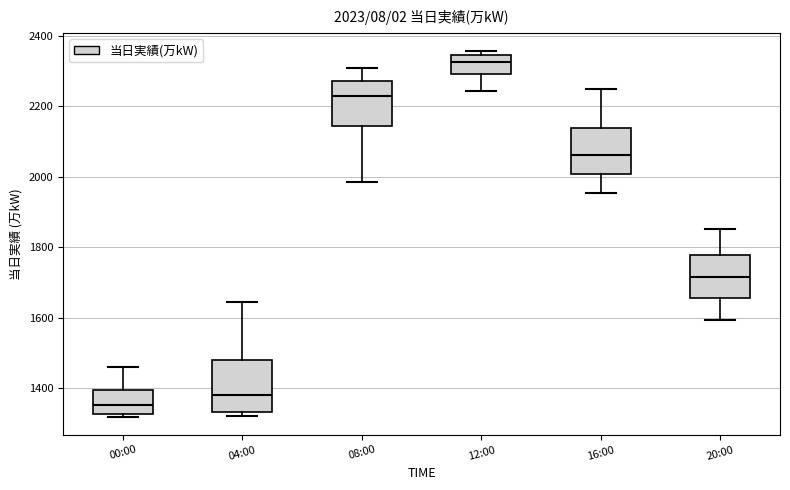

Which box's median line is the lowest?

00:00